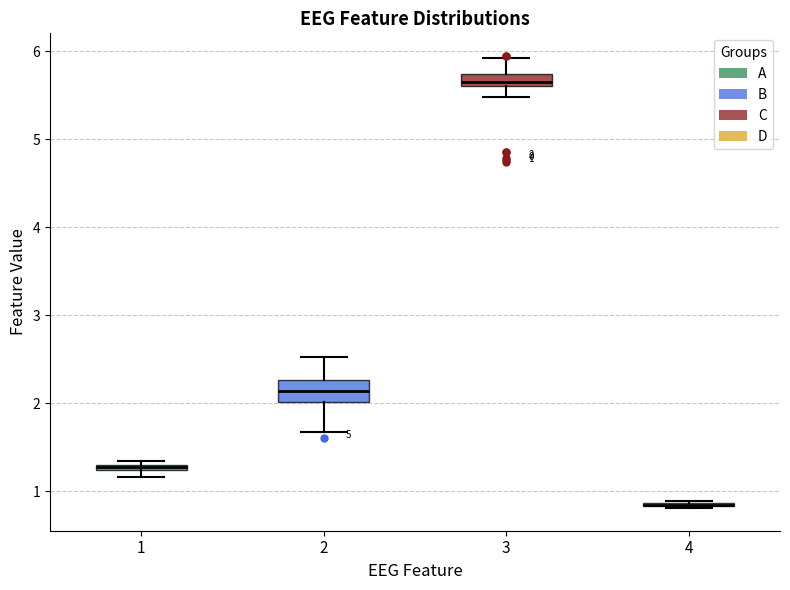

Which box is the tallest, from its lower edge to its upper edge?

2